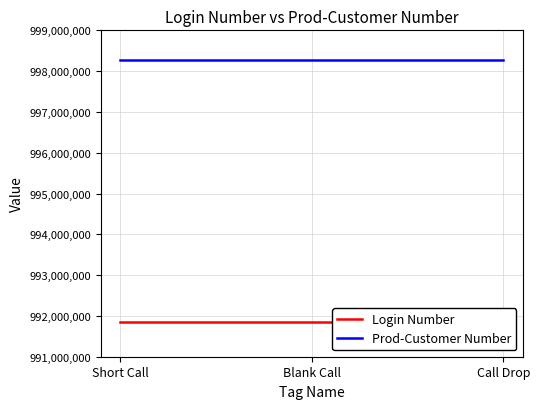

Between Short Call and Blank Call, which is larger?

Short Call